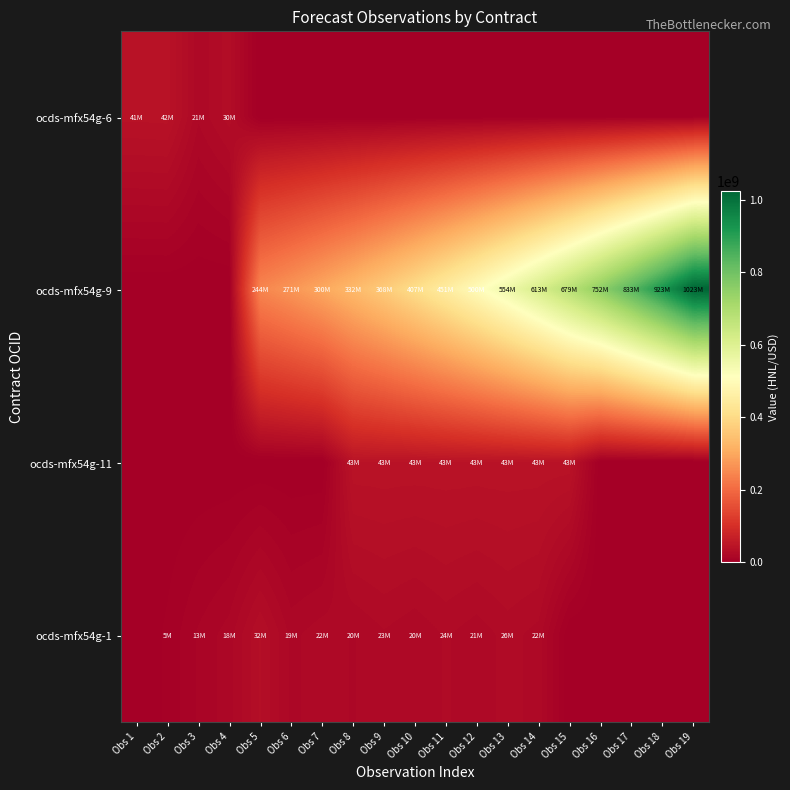

What is the total value across all series at Obs 18?

923117151